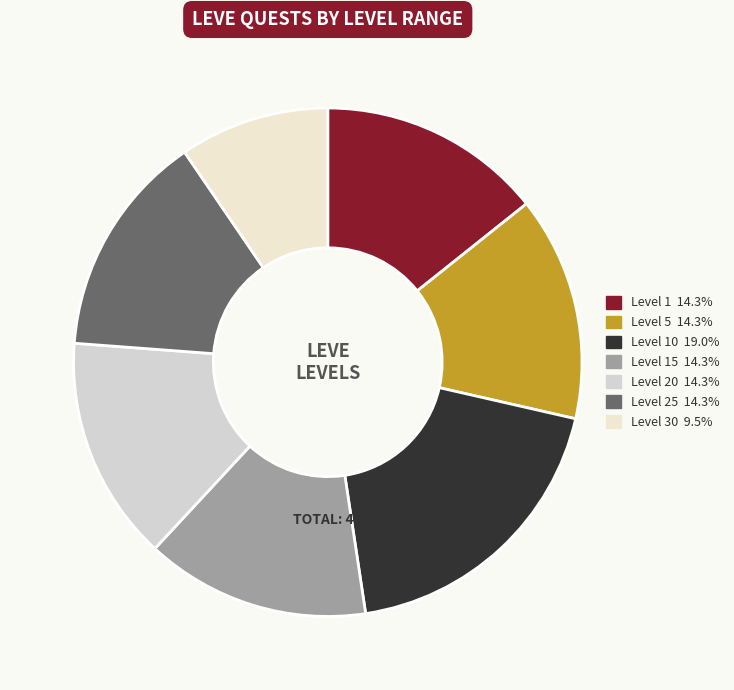

How many segments does this pie chart have?

7